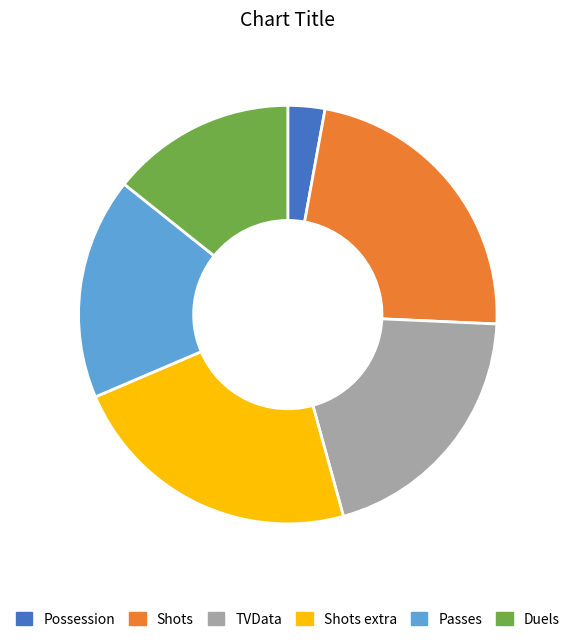

Which has a higher value, Shots extra or TVData?

Shots extra